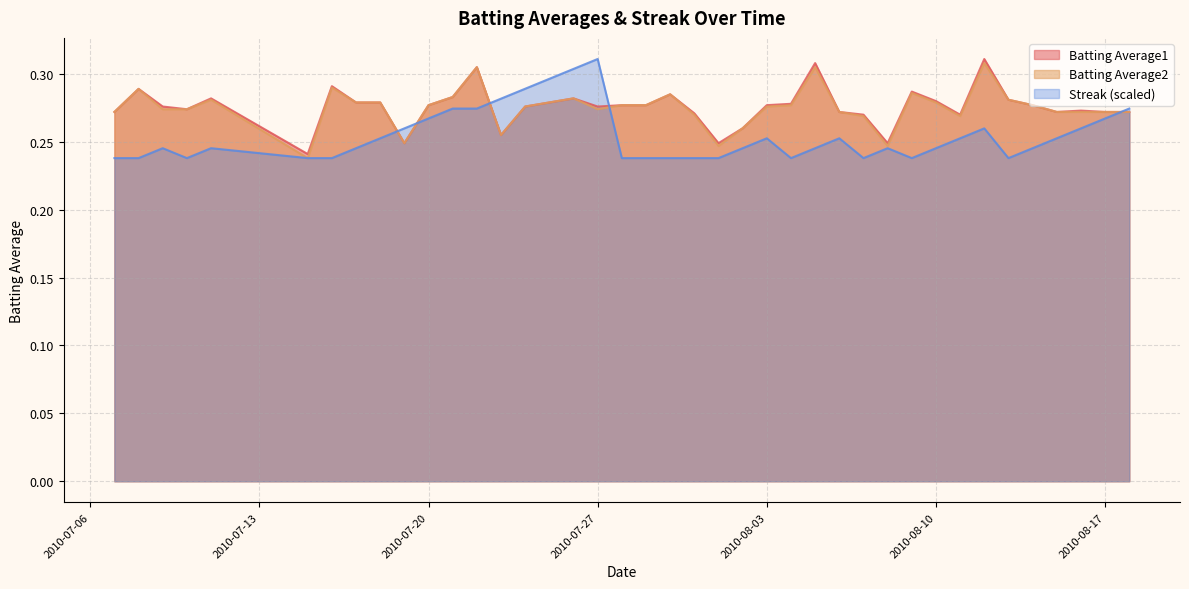

How many interior local peaks does the Streak series have?

7